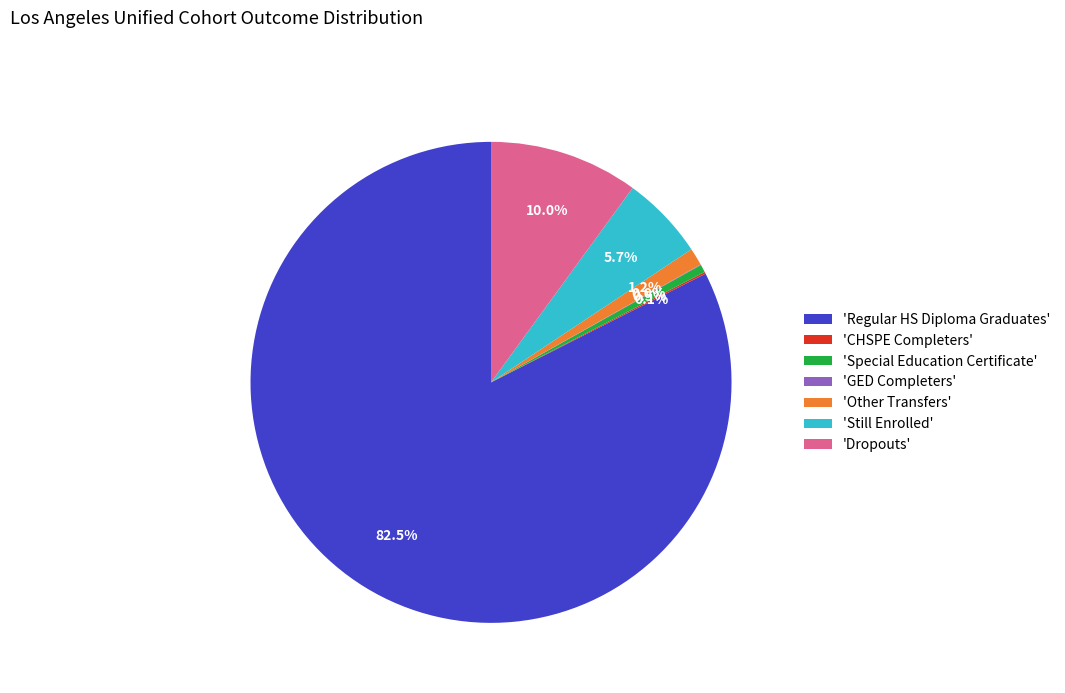

Which has a higher value, 'Special Education Certificate' or 'Dropouts'?

'Dropouts'